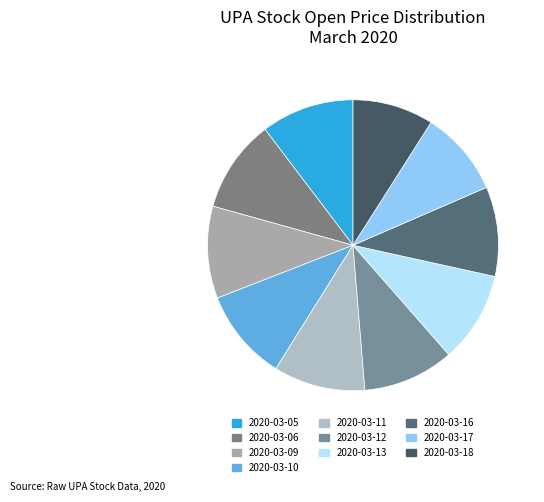

Which slice is the smallest?

2020-03-18